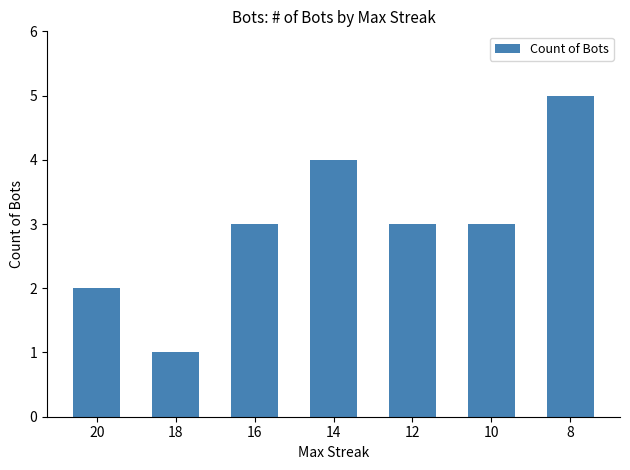

Which category has the highest value across all series?

8